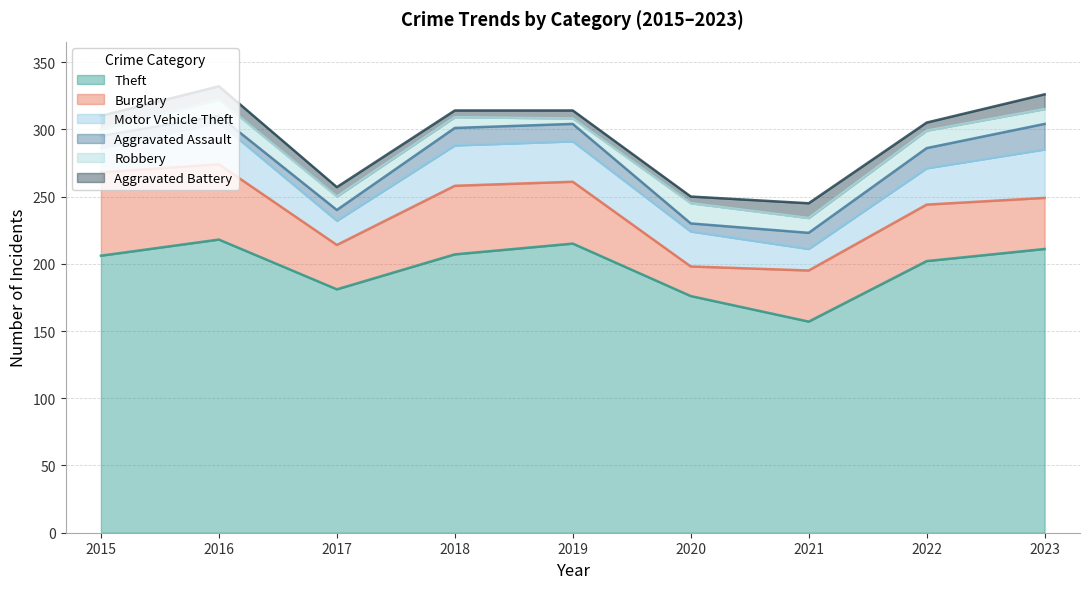

What is the spread (max minus min) of values at 2021?

146